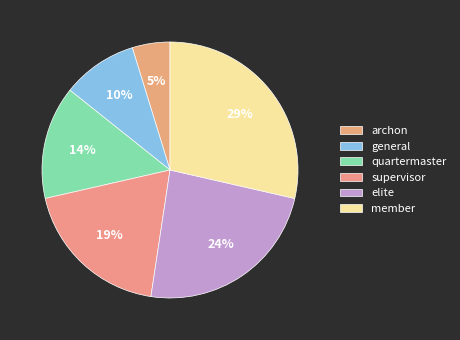

To the nearest percent, what percentage of the pie is general?

10%